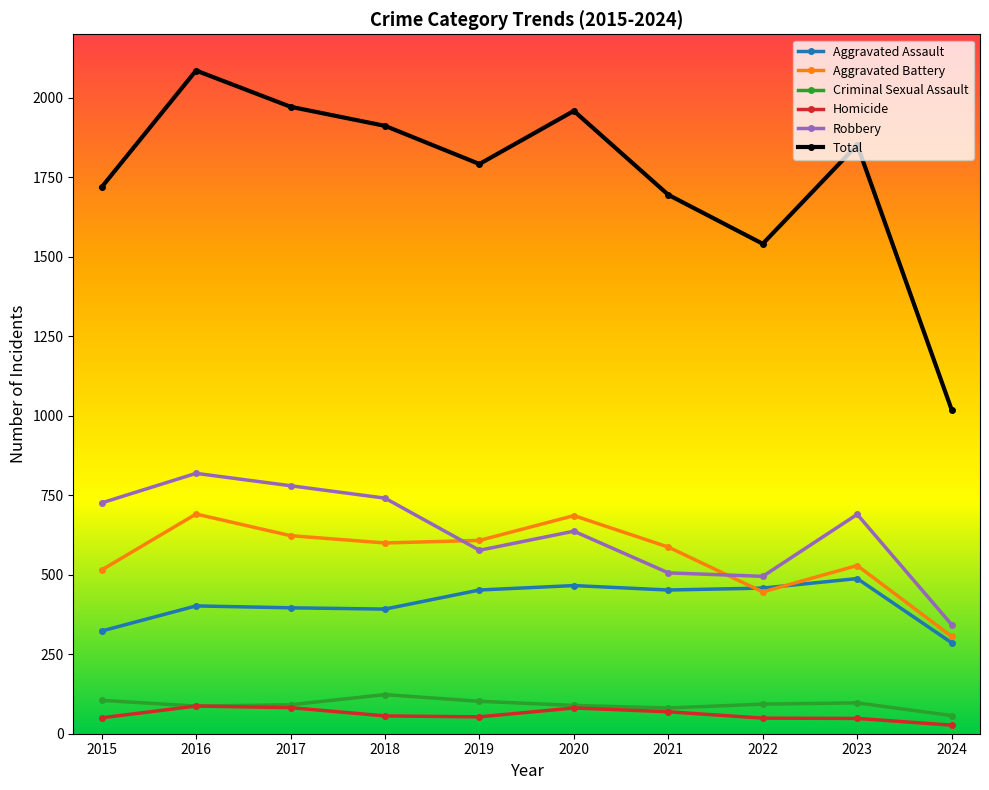

At which label is Robbery closest to 581?

2019